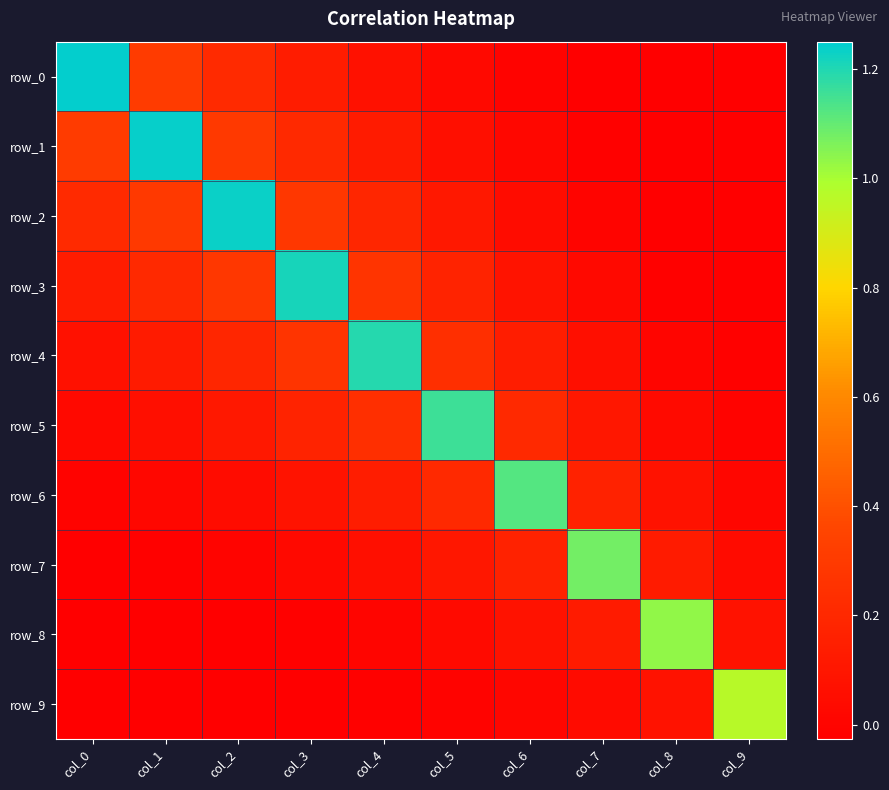

At which label does row_4 reach its peak?

col_4